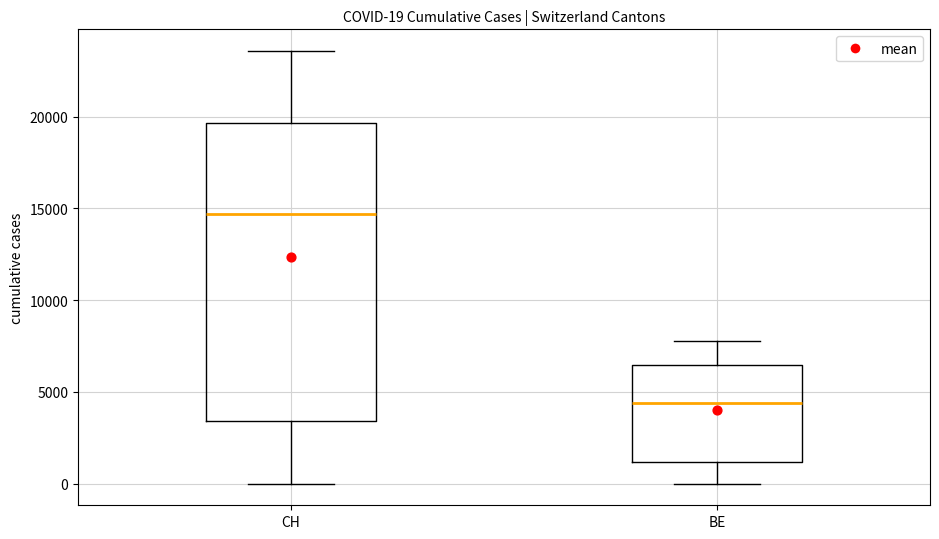

Which box has the lowest median line?

BE